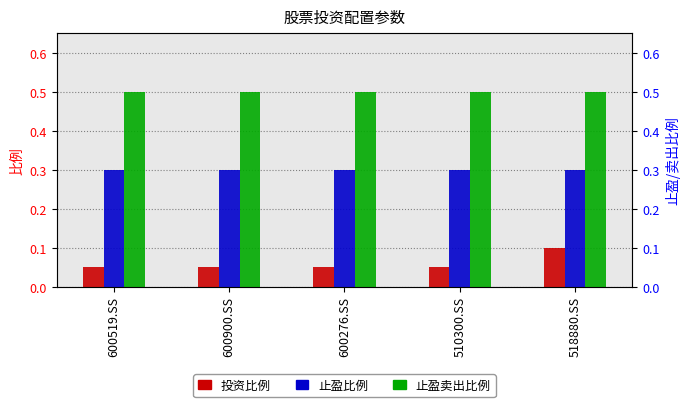

Which series has the largest total across all categories?

止盈卖出比例